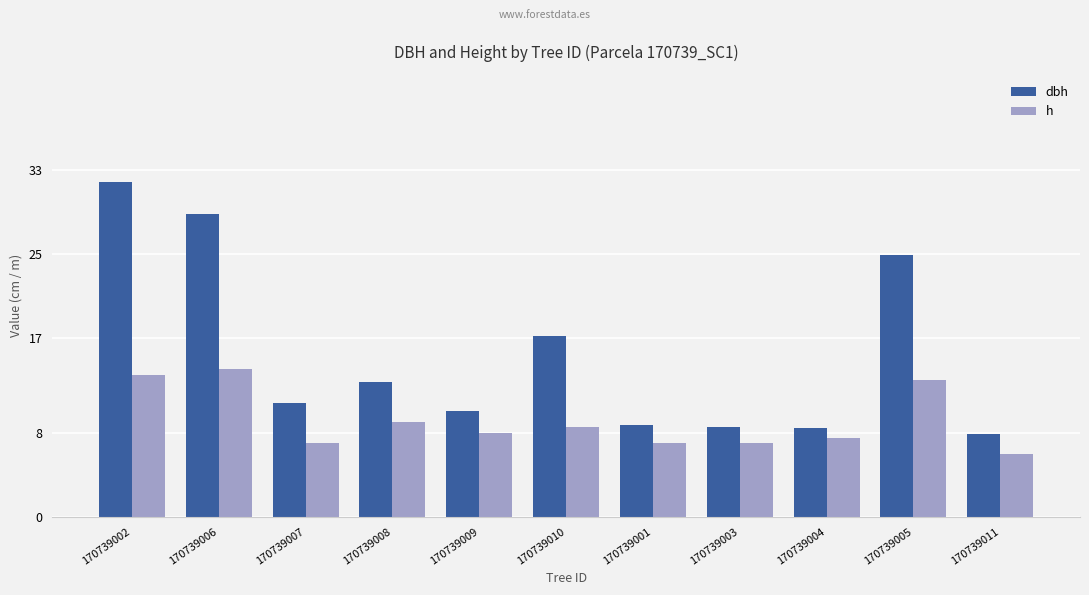

What is the maximum value shown in the chart?

31.8